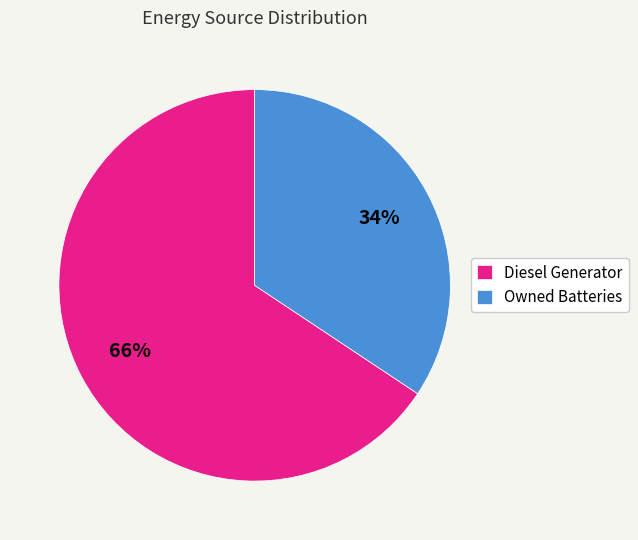

Which has a higher value, Diesel Generator or Owned Batteries?

Diesel Generator